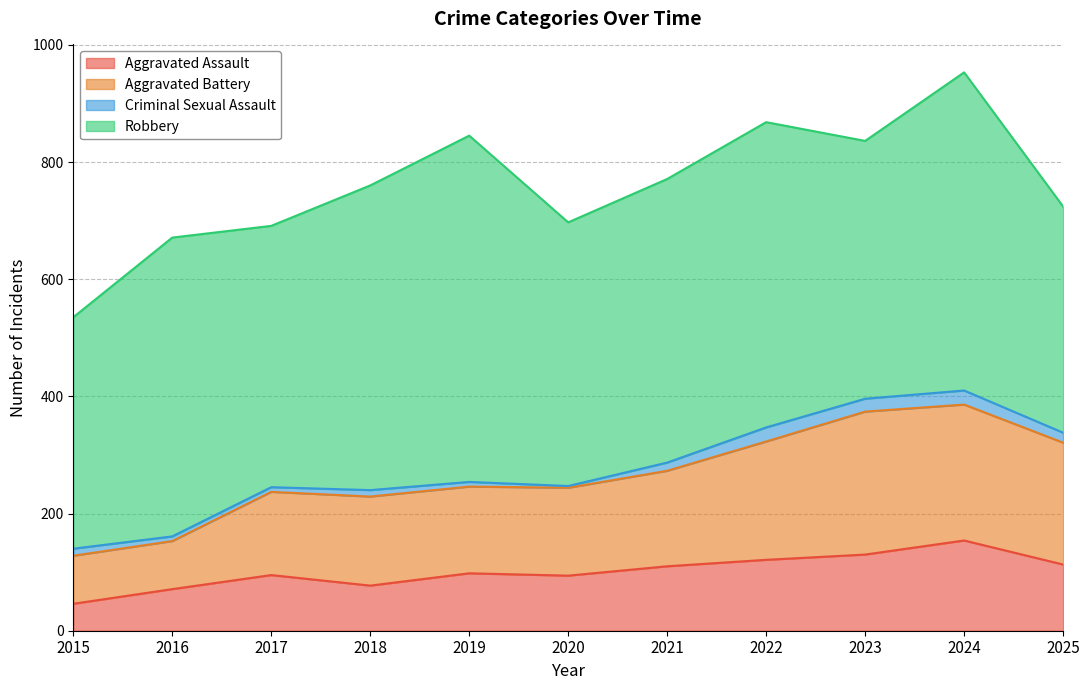

The value of Aggravated Battery at 2024 is 519. True or false?

False